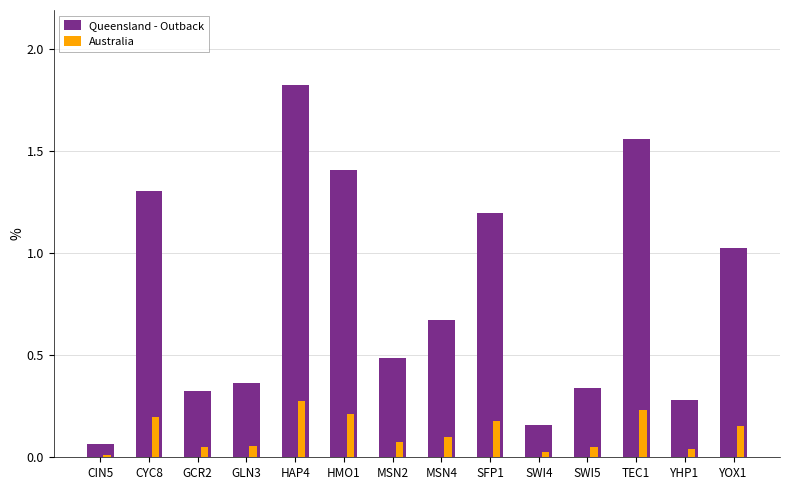

What position from the left is SWI4?

10